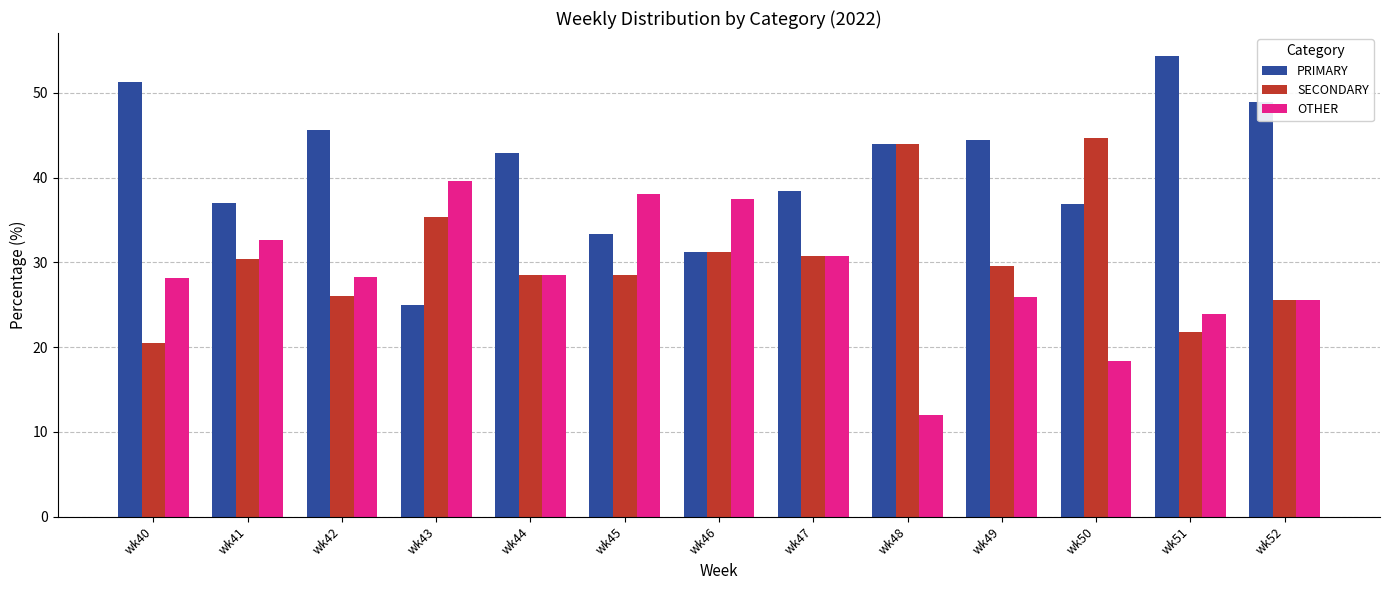

Is the value of OTHER at wk51 greater than the value of SECONDARY at wk48?

No